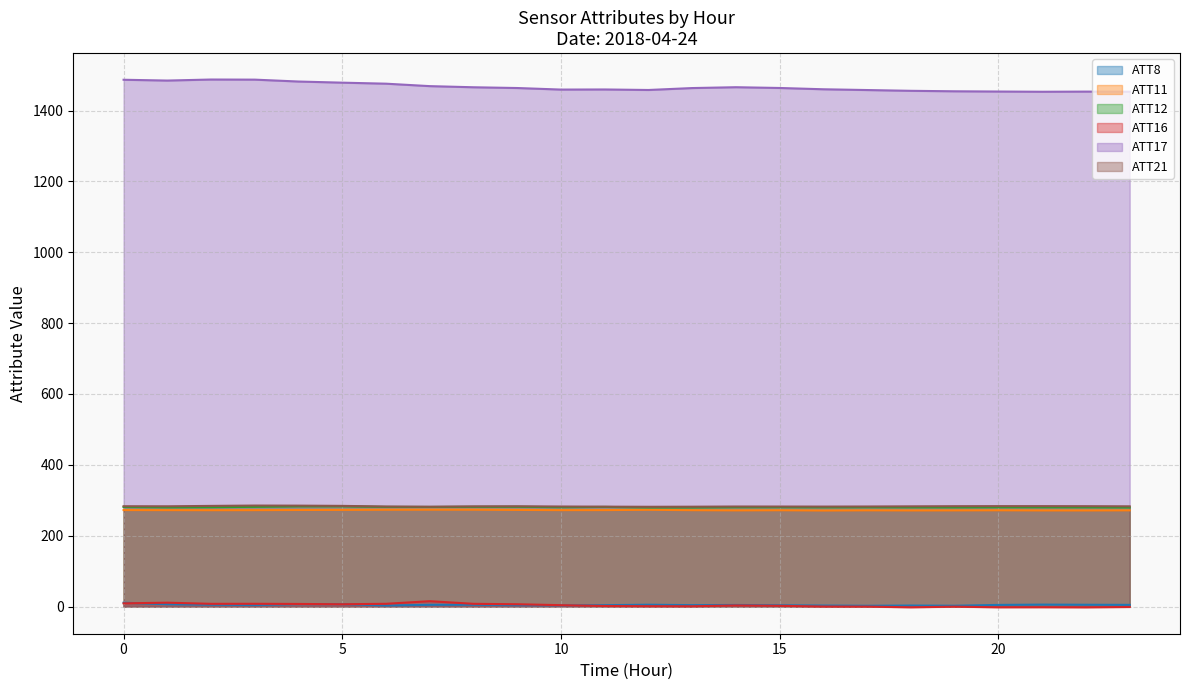

Reading left to right, extract all data points from this chart.

ATT8: 0=10.7	1=6.5	2=5.1	3=4.2	4=6.7	5=6.5	6=3.0	7=4.8	8=5.0	9=3.7	10=3.2	11=3.8	12=5.1	13=3.9	14=4.4	15=3.5	16=2.7	17=2.1	18=2.8	19=2.2	20=4.5	21=5.4	22=5.0	23=4.7
ATT11: 0=272.2	1=272.0	2=271.8	3=272.0	4=272.5	5=272.8	6=273.2	7=273.3	8=273.3	9=272.7	10=272.1	11=272.1	12=273.0	13=271.9	14=271.4	15=271.7	16=271.0	17=271.5	18=271.2	19=271.3	20=271.6	21=271.2	22=271.2	23=271.5
ATT12: 0=280.9	1=280.0	2=280.4	3=281.4	4=282.8	5=282.8	6=281.2	7=281.1	8=281.4	9=281.5	10=280.4	11=281.1	12=279.6	13=279.6	14=280.2	15=280.3	16=280.0	17=280.2	18=280.0	19=279.9	20=280.2	21=280.1	22=280.0	23=279.6
ATT16: 0=9.0	1=10.8	2=7.6	3=7.7	4=7.3	5=6.4	6=7.7	7=15.1	8=7.6	9=6.4	10=3.8	11=1.4	12=0.9	13=0.7	14=3.1	15=2.0	16=-0.1	17=-0.3	18=-2.2	19=-0.4	20=-2.1	21=-2.0	22=-2.3	23=-1.3
ATT17: 0=1486.8	1=1484.6	2=1487.5	3=1487.1	4=1481.8	5=1478.6	6=1475.7	7=1468.8	8=1465.6	9=1463.5	10=1459.1	11=1459.4	12=1458.0	13=1463.4	14=1465.8	15=1463.6	16=1460.0	17=1457.8	18=1455.6	19=1454.3	20=1453.6	21=1453.0	22=1453.4	23=1453.1
ATT21: 0=283.1	1=282.9	2=284.0	3=285.0	4=284.8	5=284.1	6=282.3	7=281.7	8=282.7	9=283.0	10=282.3	11=281.9	12=281.5	13=281.8	14=282.3	15=282.2	16=282.1	17=282.3	18=282.8	19=283.2	20=283.4	21=283.4	22=283.2	23=282.8